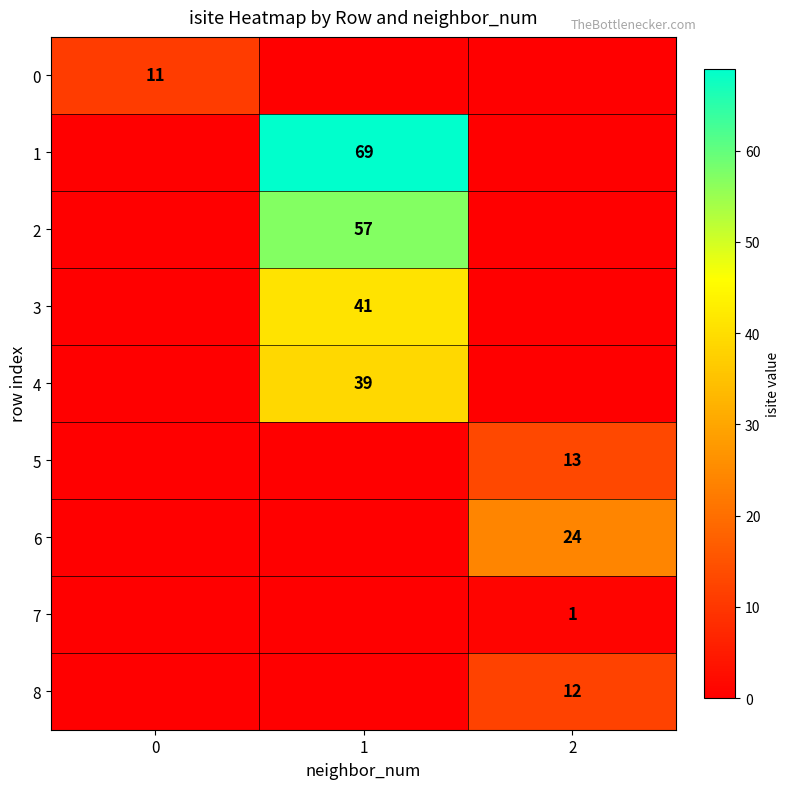

True or false: 3 has a value of 64 at 1.

False